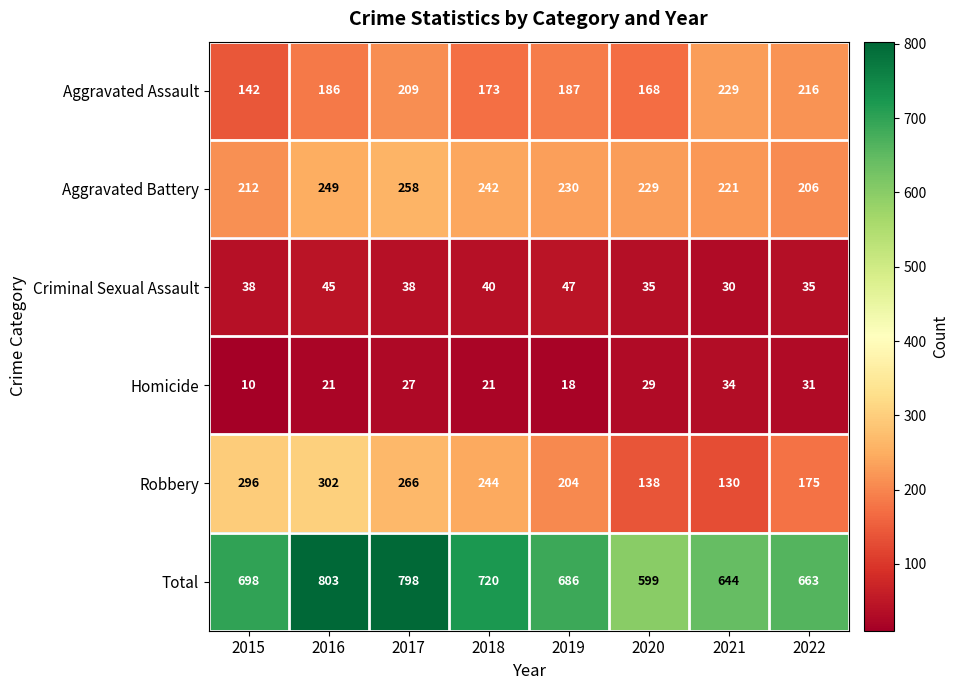

What is the difference between the Robbery values at 2021 and 2022?

45